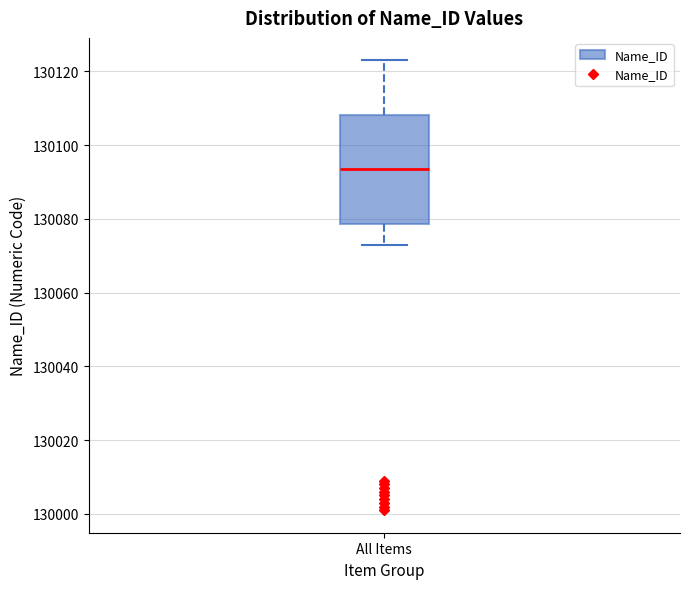

Transcribe this box plot: give where the median line is, the range the box spans, and where the two whiskers end, as read against the y-axis. The values are not printed on the chart, so give them approximately, as read against the axis.

median 130094, box 130078 to 130108, whiskers 130074 to 130124